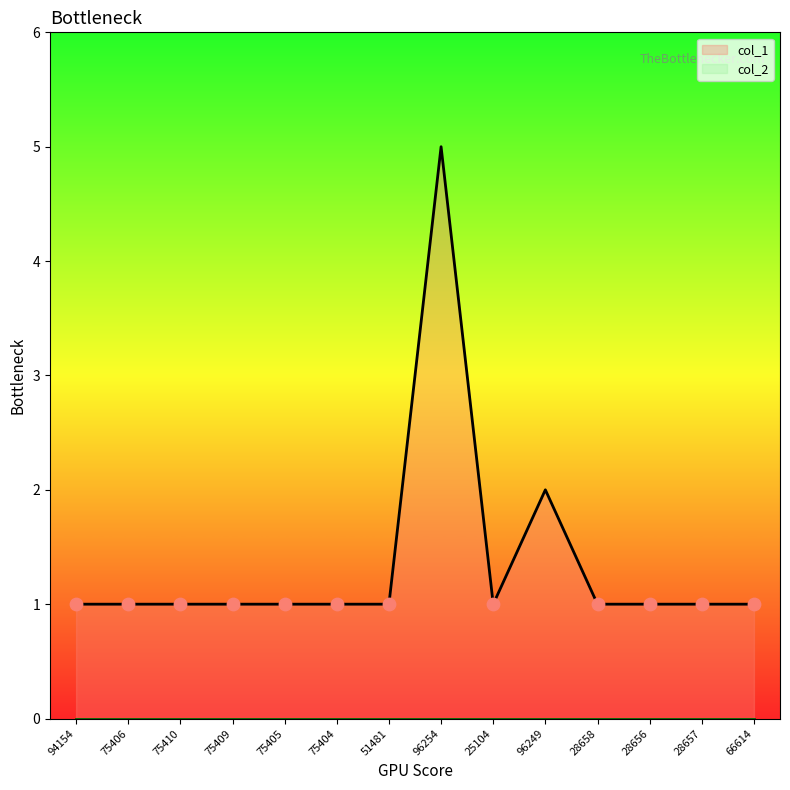

Which has a higher value, 51481 or 94154?

51481